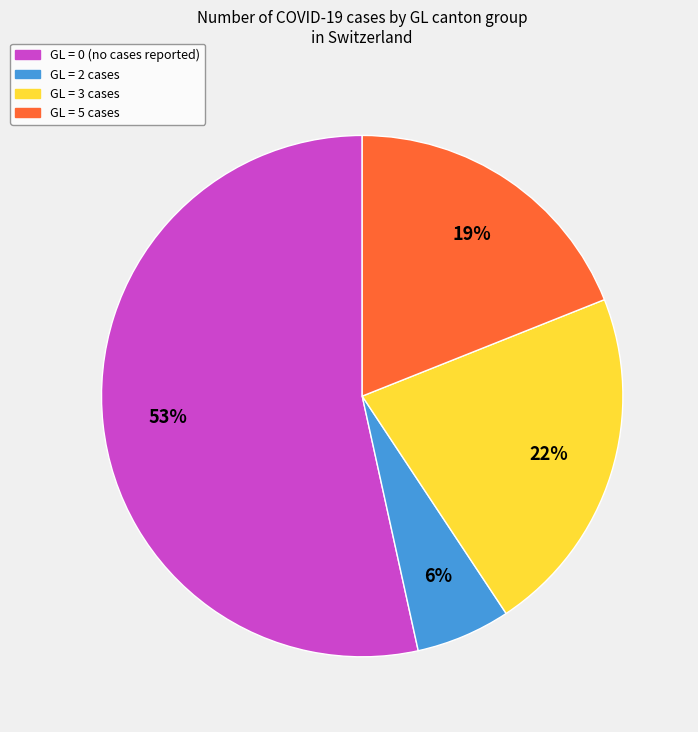

Is there a majority slice in this chart?

Yes